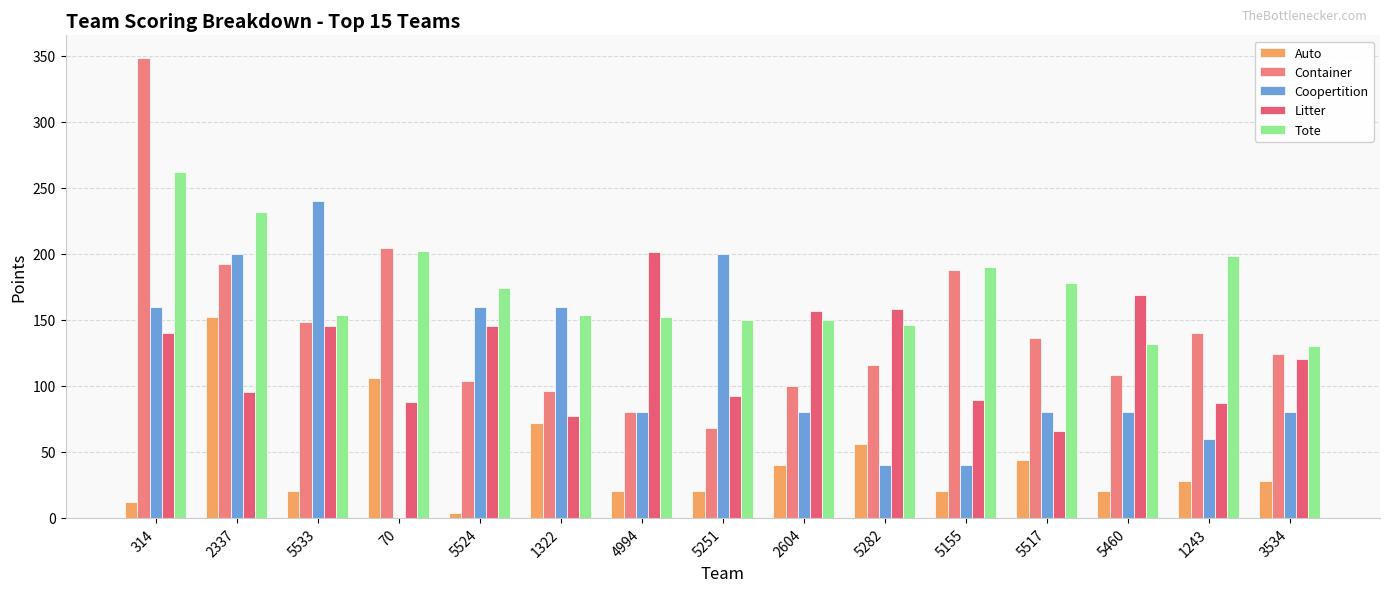

What is the difference between the maximum and minimum values in the Auto series?

148